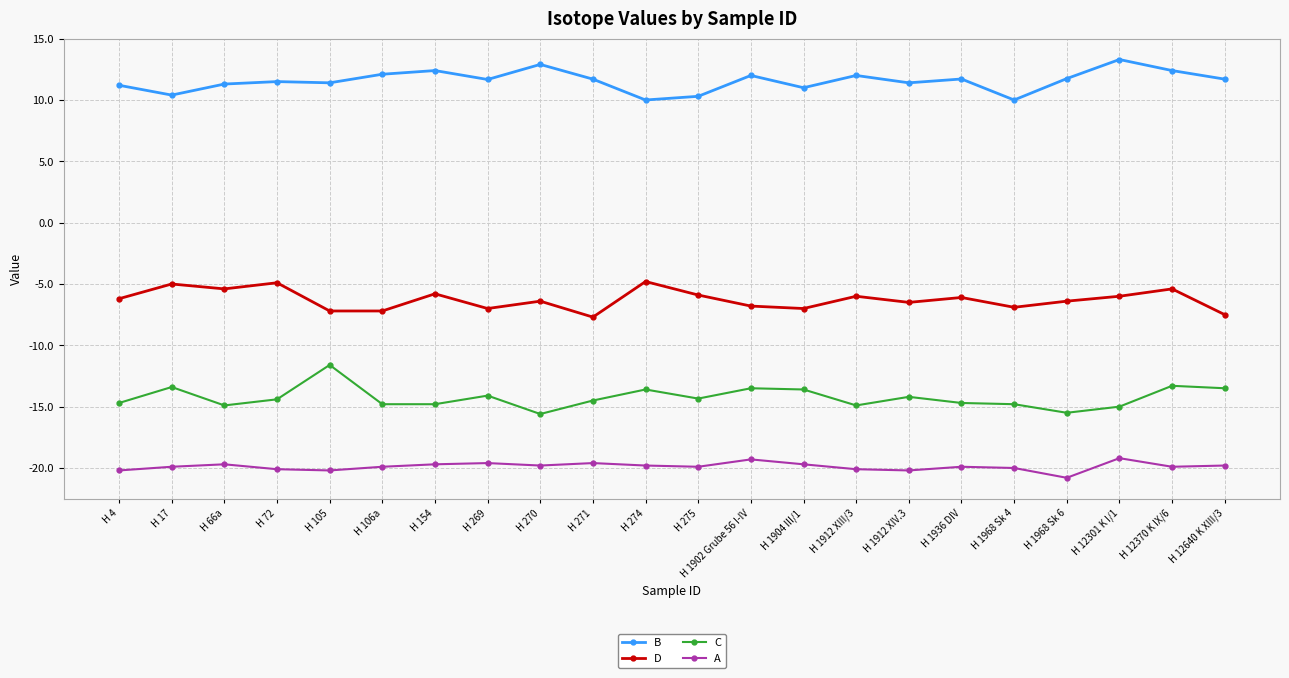

What is the total value across all series at H 271?

-30.1